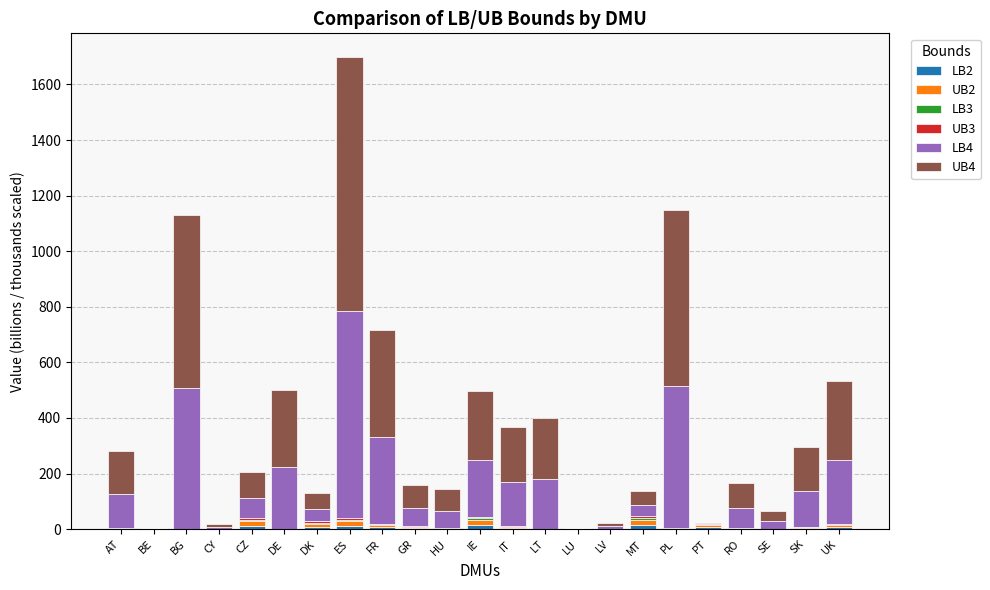

Between AT and IE, which series saw the biggest shift?

UB4